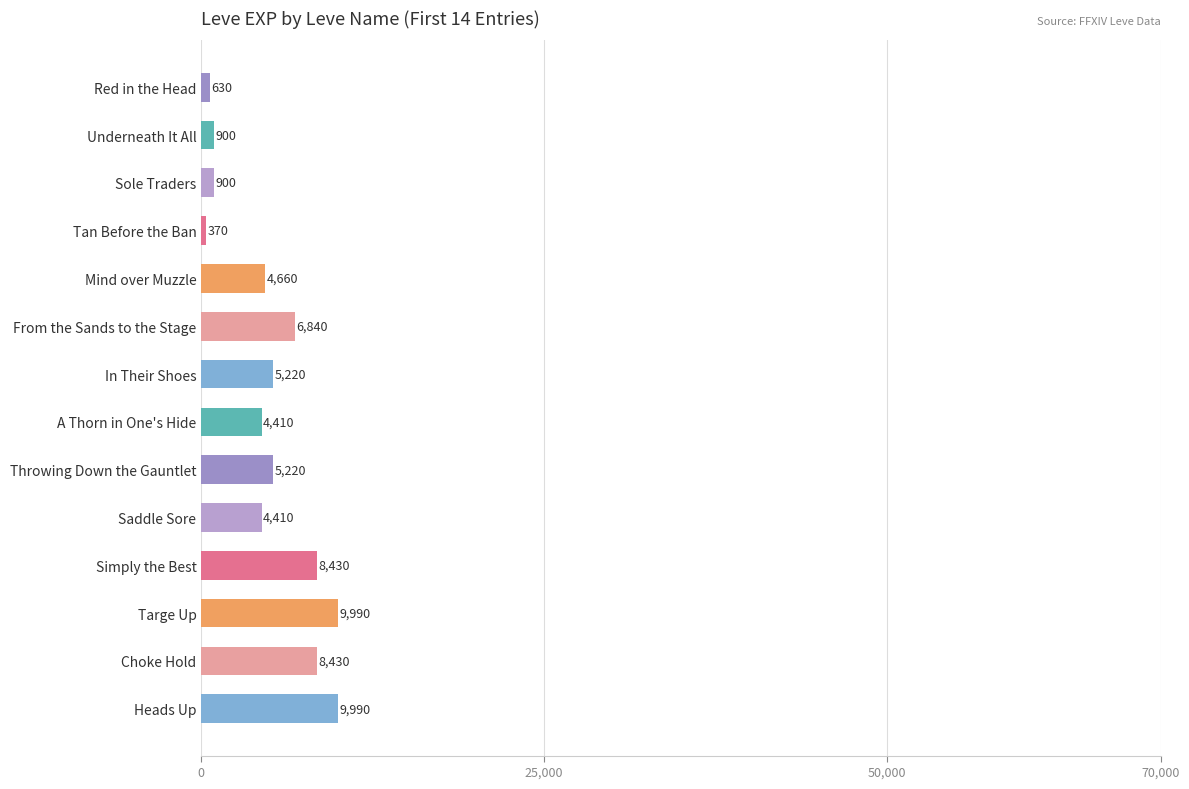

What is the change in value from Sole Traders to Targe Up?

+9090